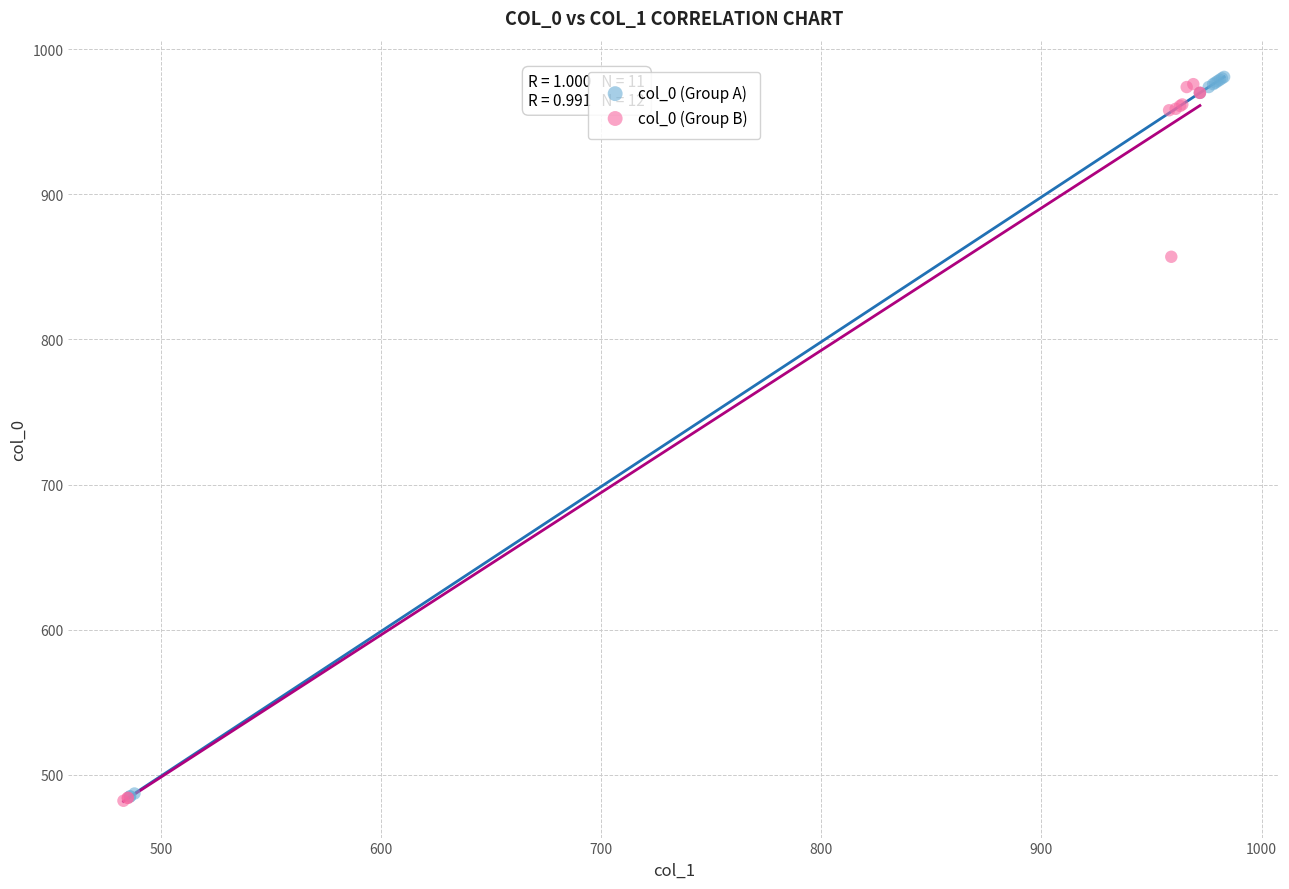

Which series has the widest spread of Y values?

col_0 (Group A)